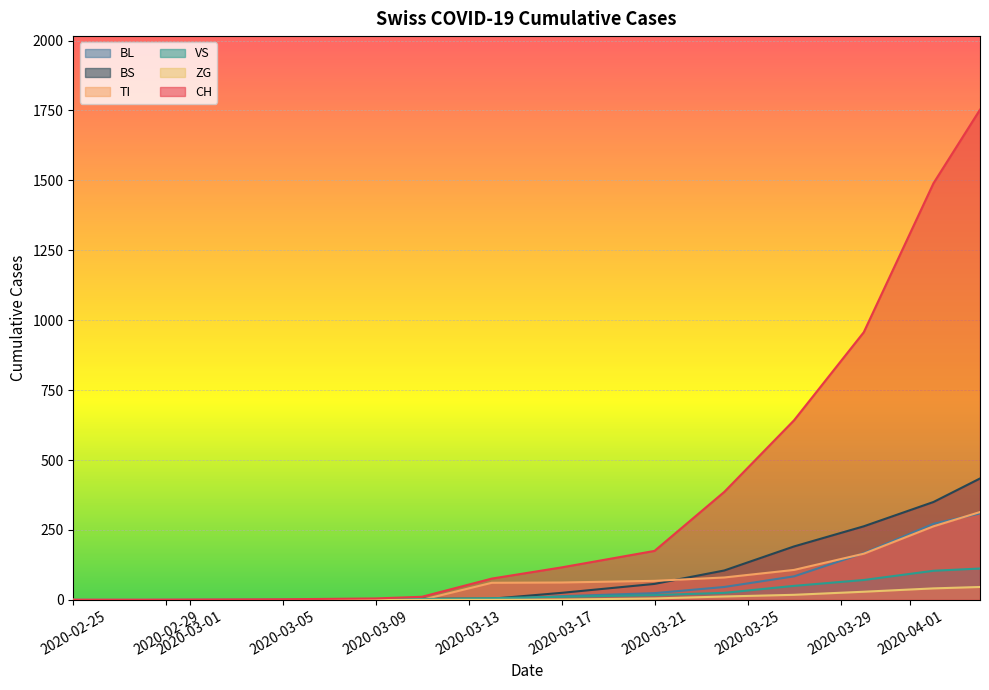

Which series has the largest total across all categories?

CH